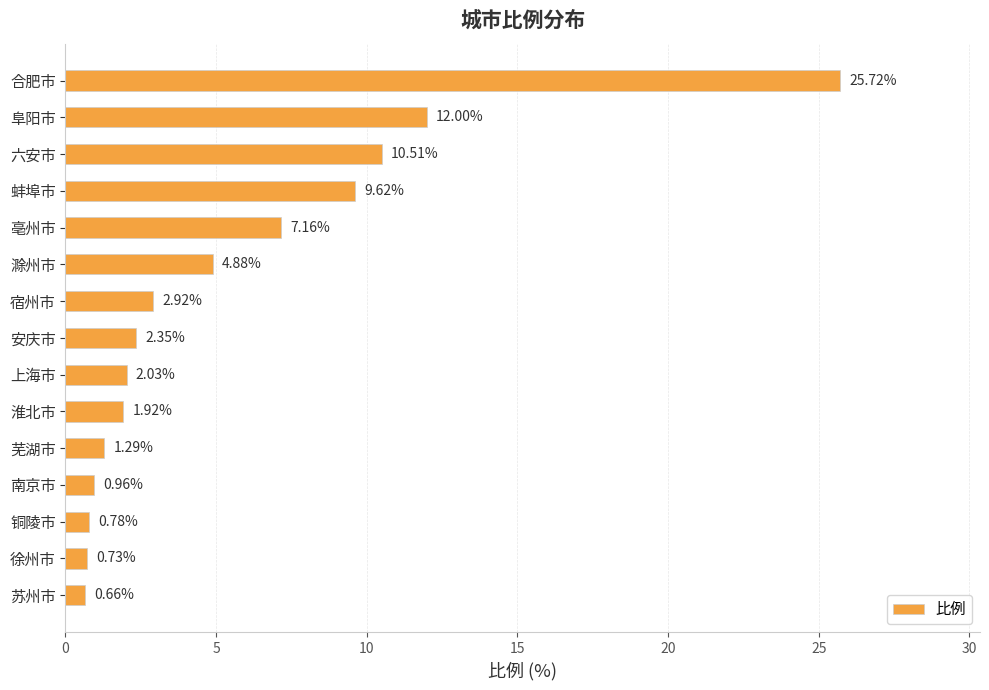

What is the change in value from 宿州市 to 南京市?

-2.0